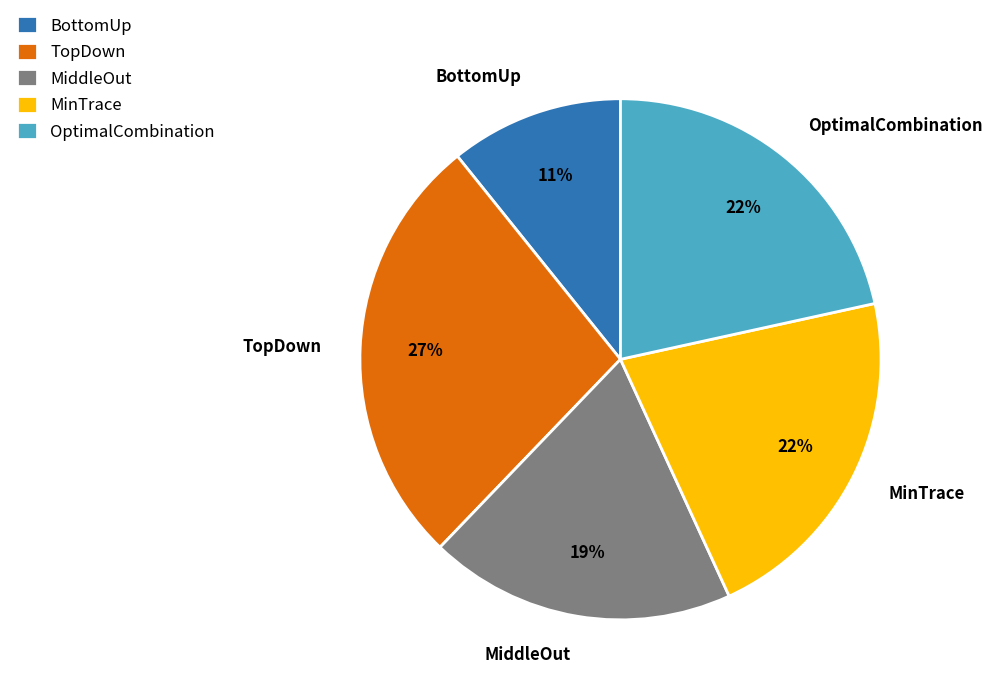

What percentage is the MiddleOut slice, to the nearest percent?

19%